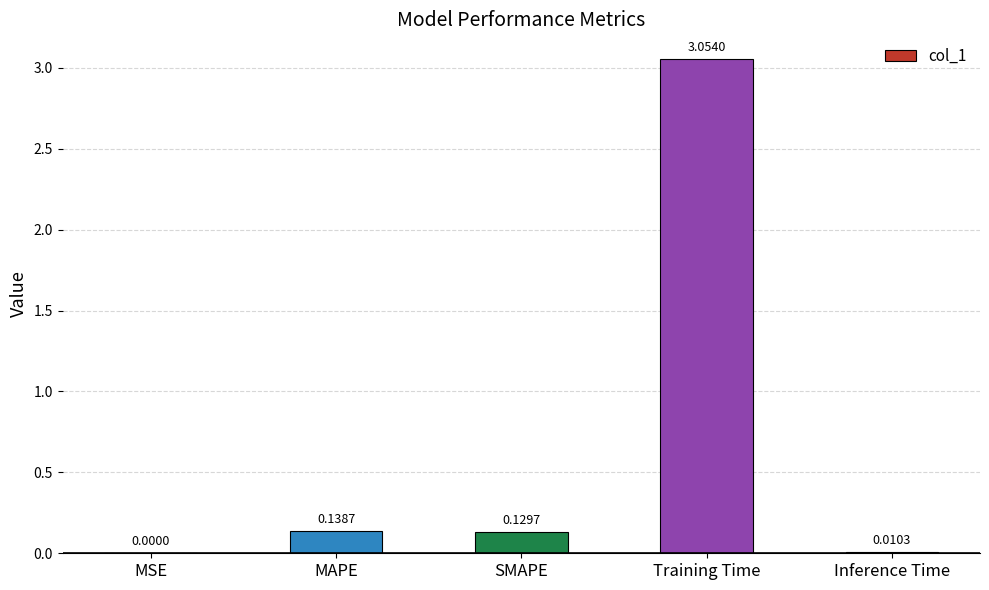

What is the change in value from MAPE to Inference Time?

-0.1